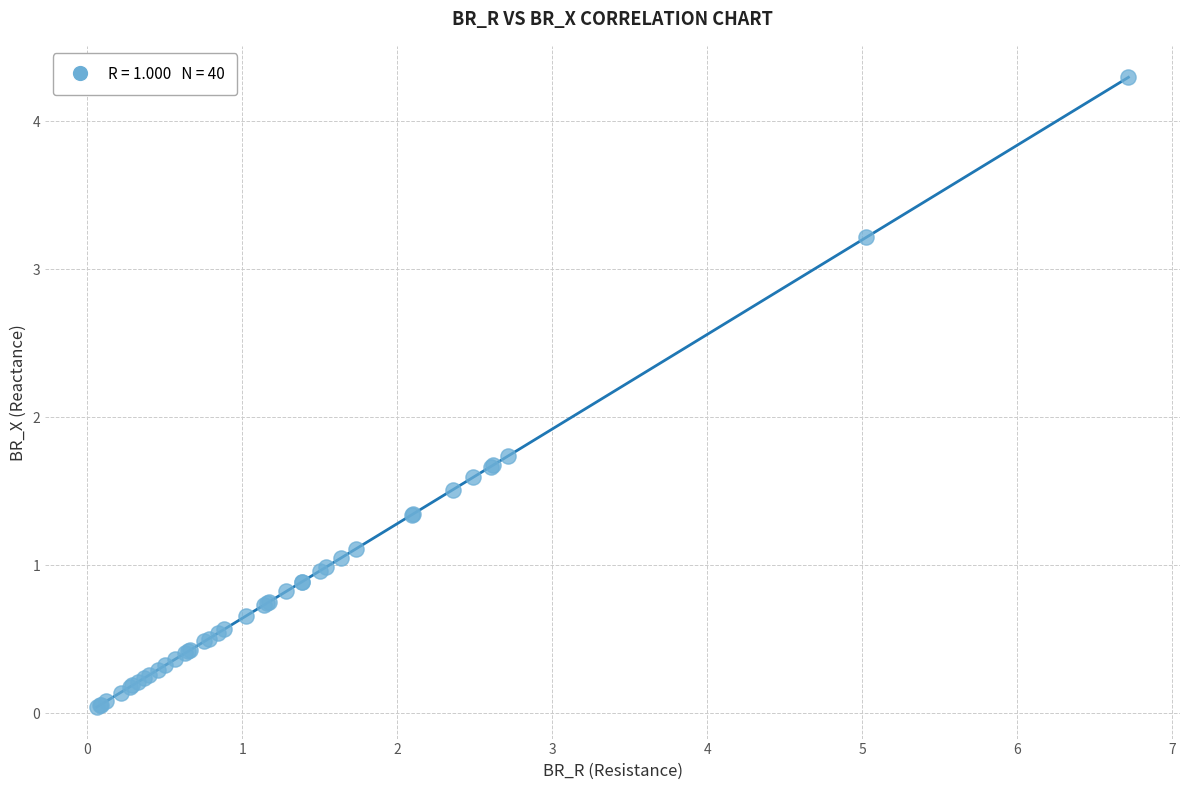

What Y value in the scatter plot is closest to 2?

1.7